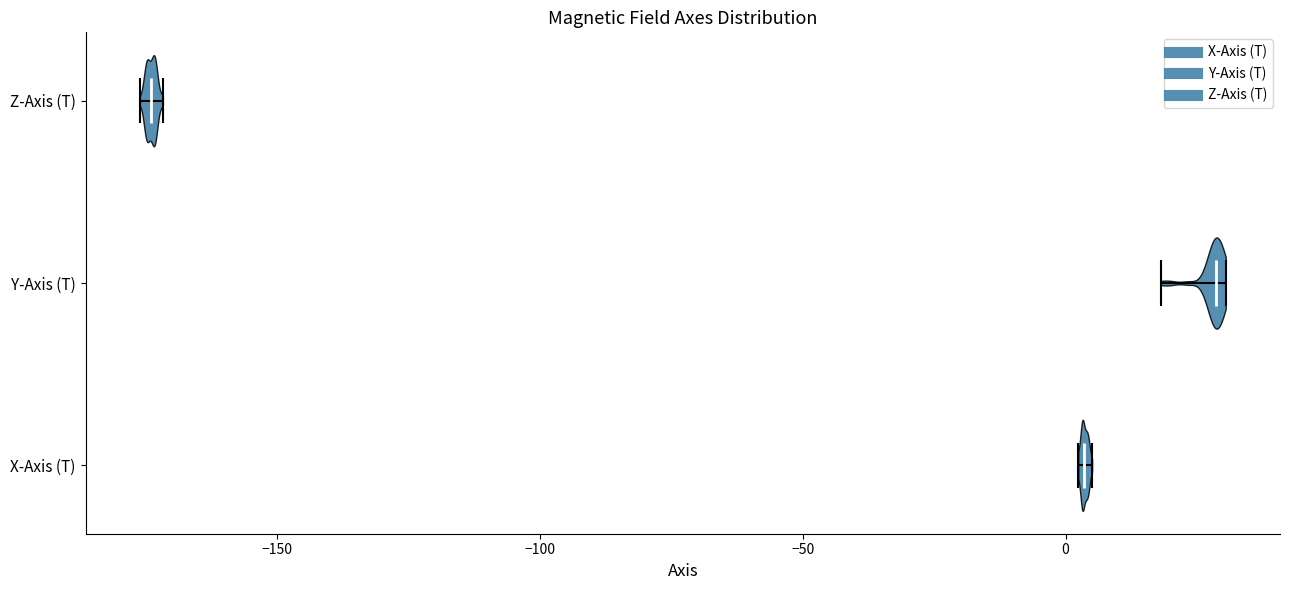

Reading bottom to top, read every violin against the x-axis: where its median line is, and the lowest and highest points it reaches. The values are not printed on the chart, so give them approximately, as read against the axis.

X-Axis (T): median line 5, lowest point 0, highest point 5
Y-Axis (T): median line 30, lowest point 20, highest point 30
Z-Axis (T): median line -175, lowest point -175, highest point -170